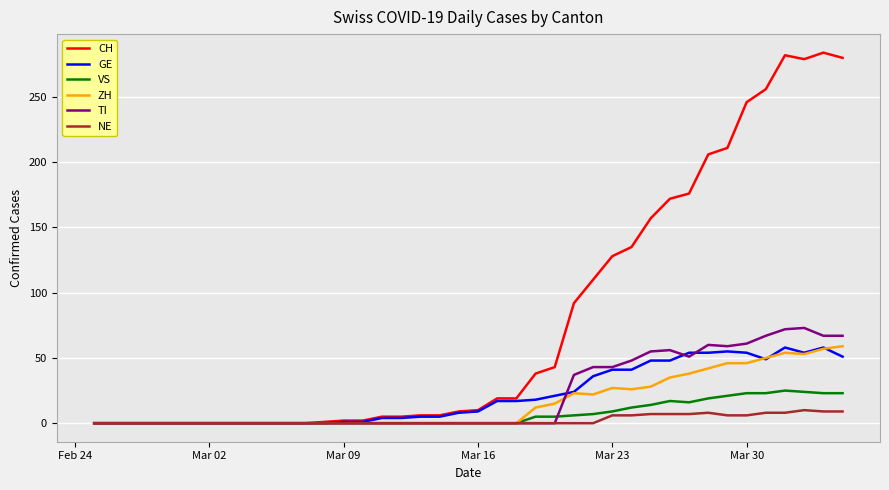

Which series has the widest spread of values?

CH